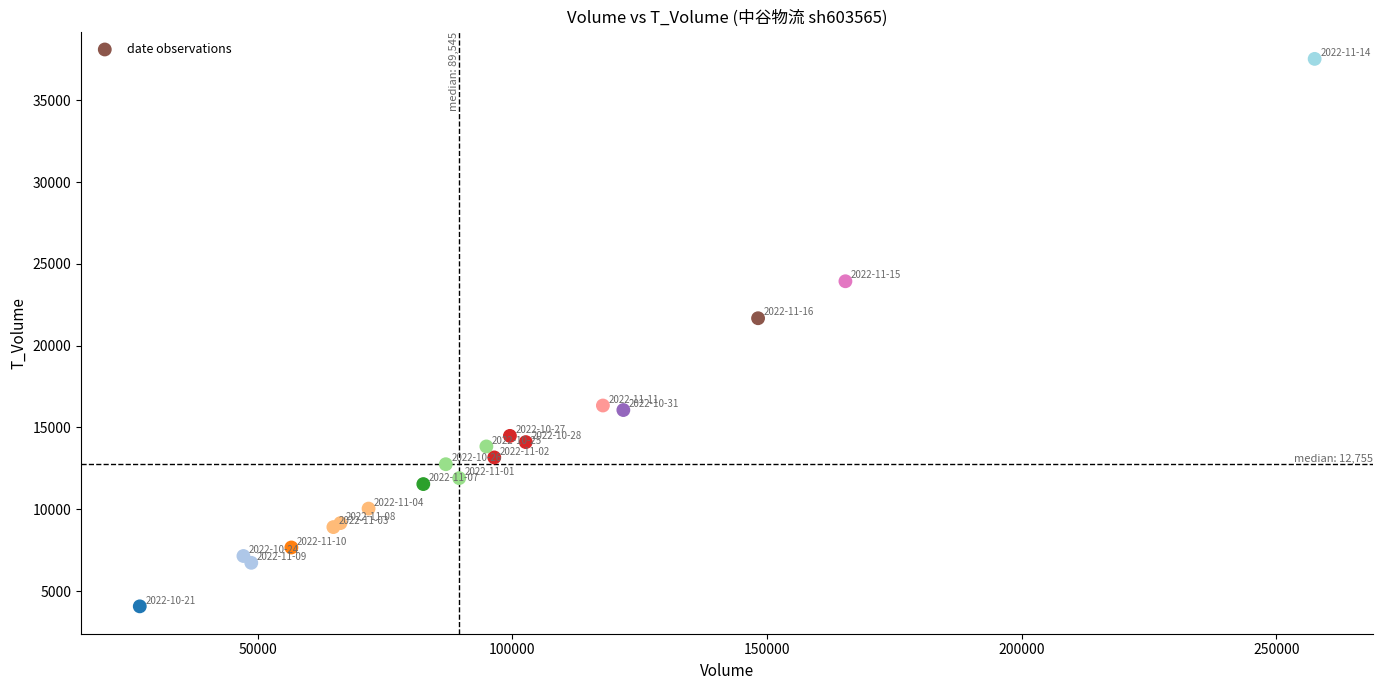

What Y value in the scatter plot is closest to 20800?

21679